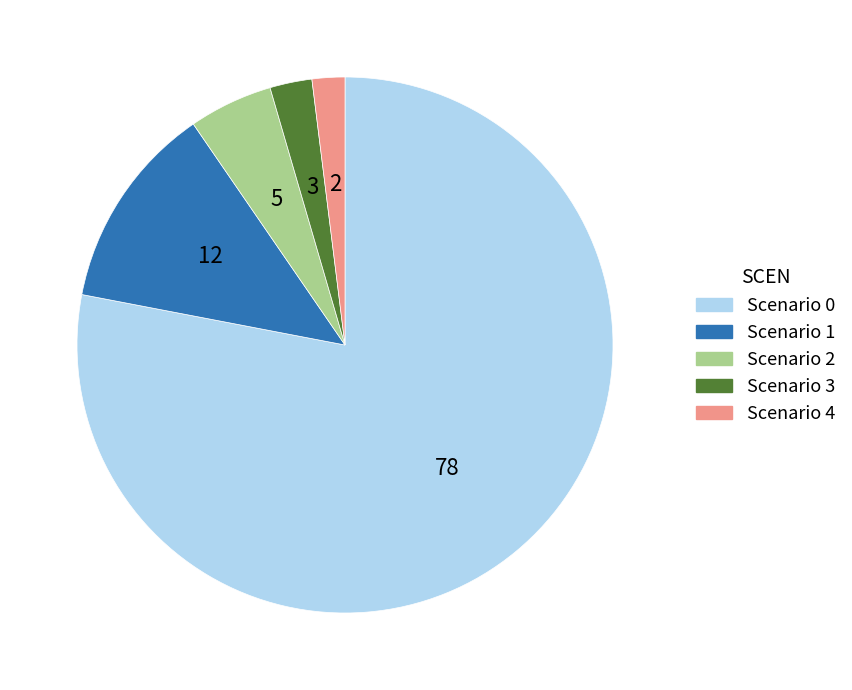

Is there any slice that represents more than half of the pie?

Yes